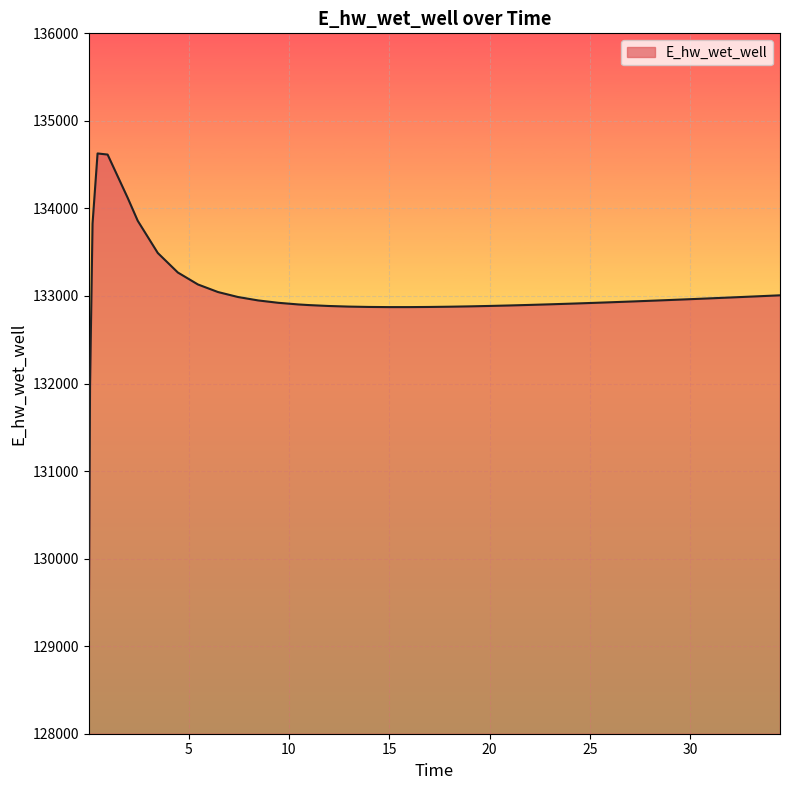

What is the difference between the maximum and minimum values?

5557.7